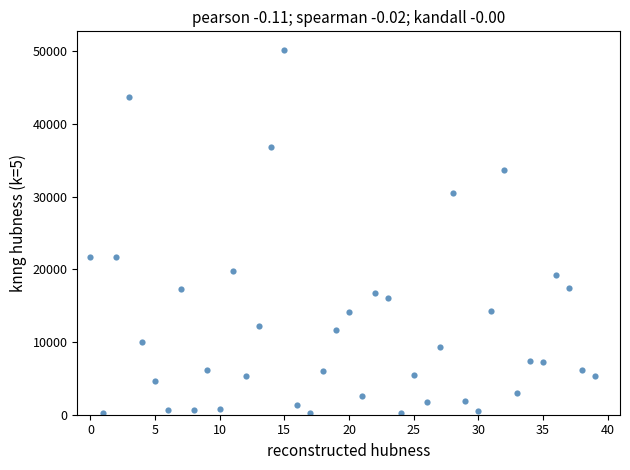

What is the range of Y values (max minus min)?

50057